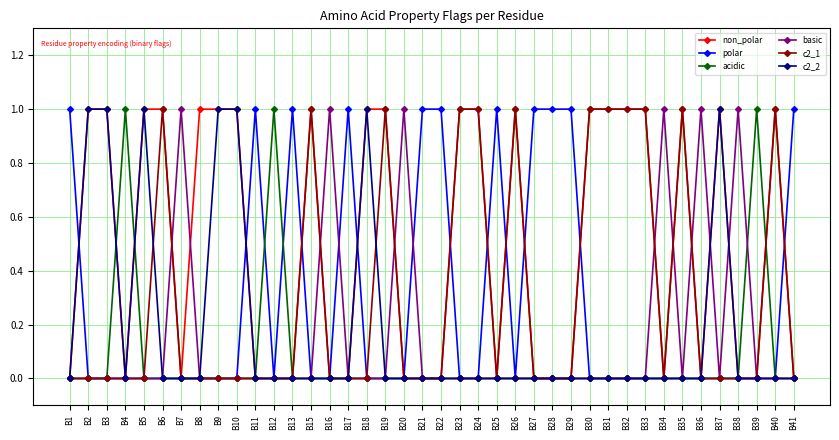

How many lines are shown in the chart?

6